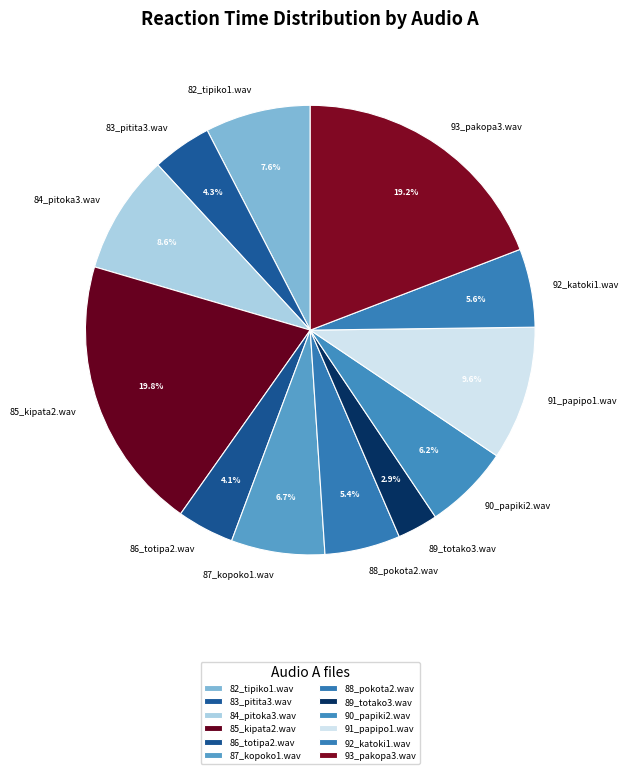

Combined, do 83_pitita3.wav and 93_pakopa3.wav account for over 50%?

No